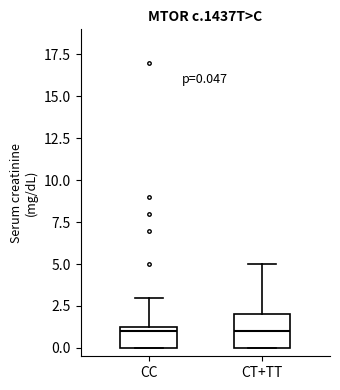

Comparing the boxes themselves (not the whiskers), which one is the tallest?

CT+TT